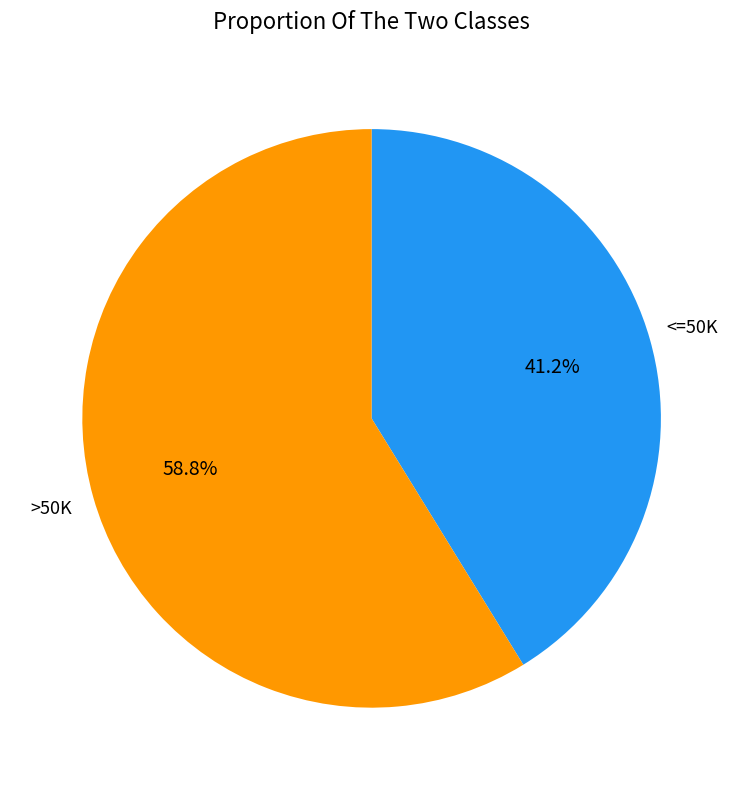

Which category accounts for the majority?

>50K